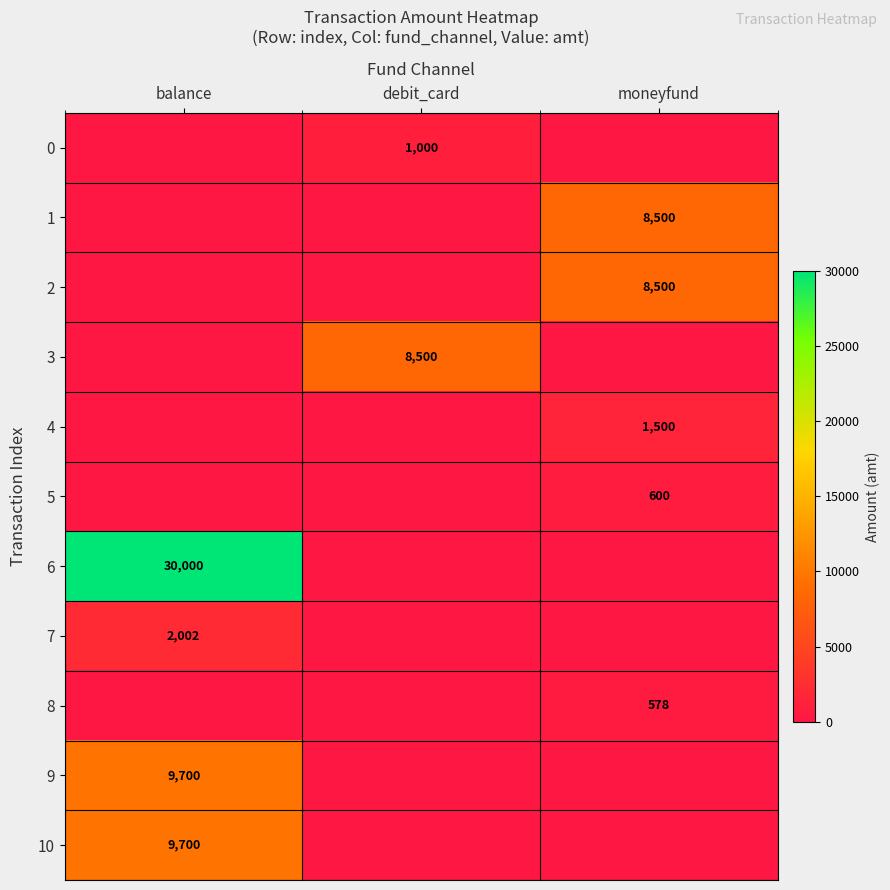

The 1 series shows 3248 at moneyfund. True or false?

False